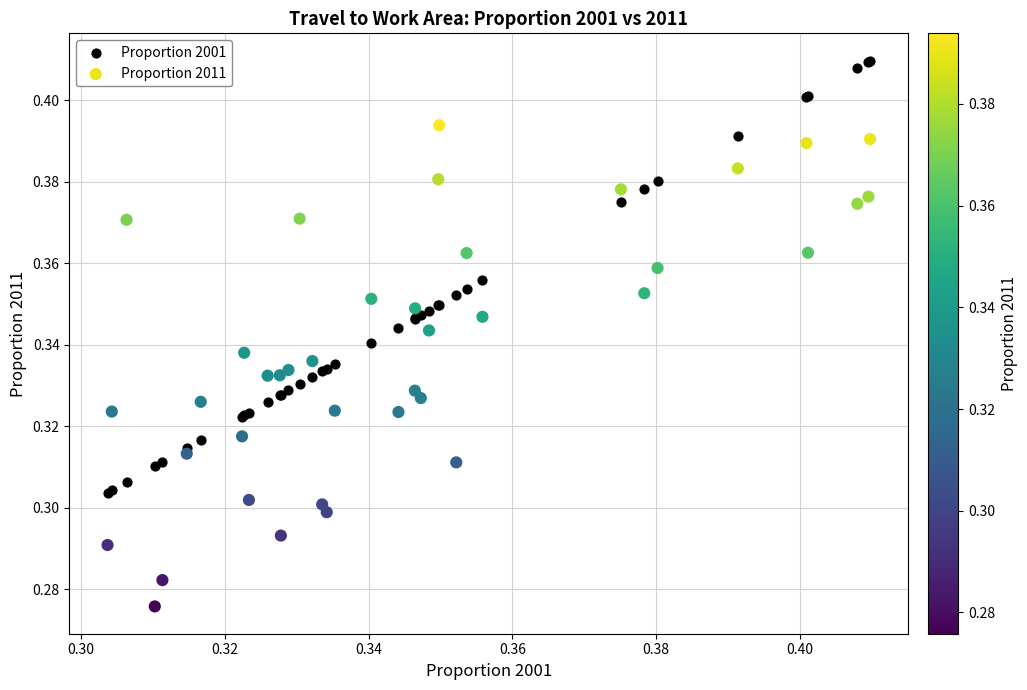

What are all the series names shown in the legend?

Proportion 2001, Proportion 2011